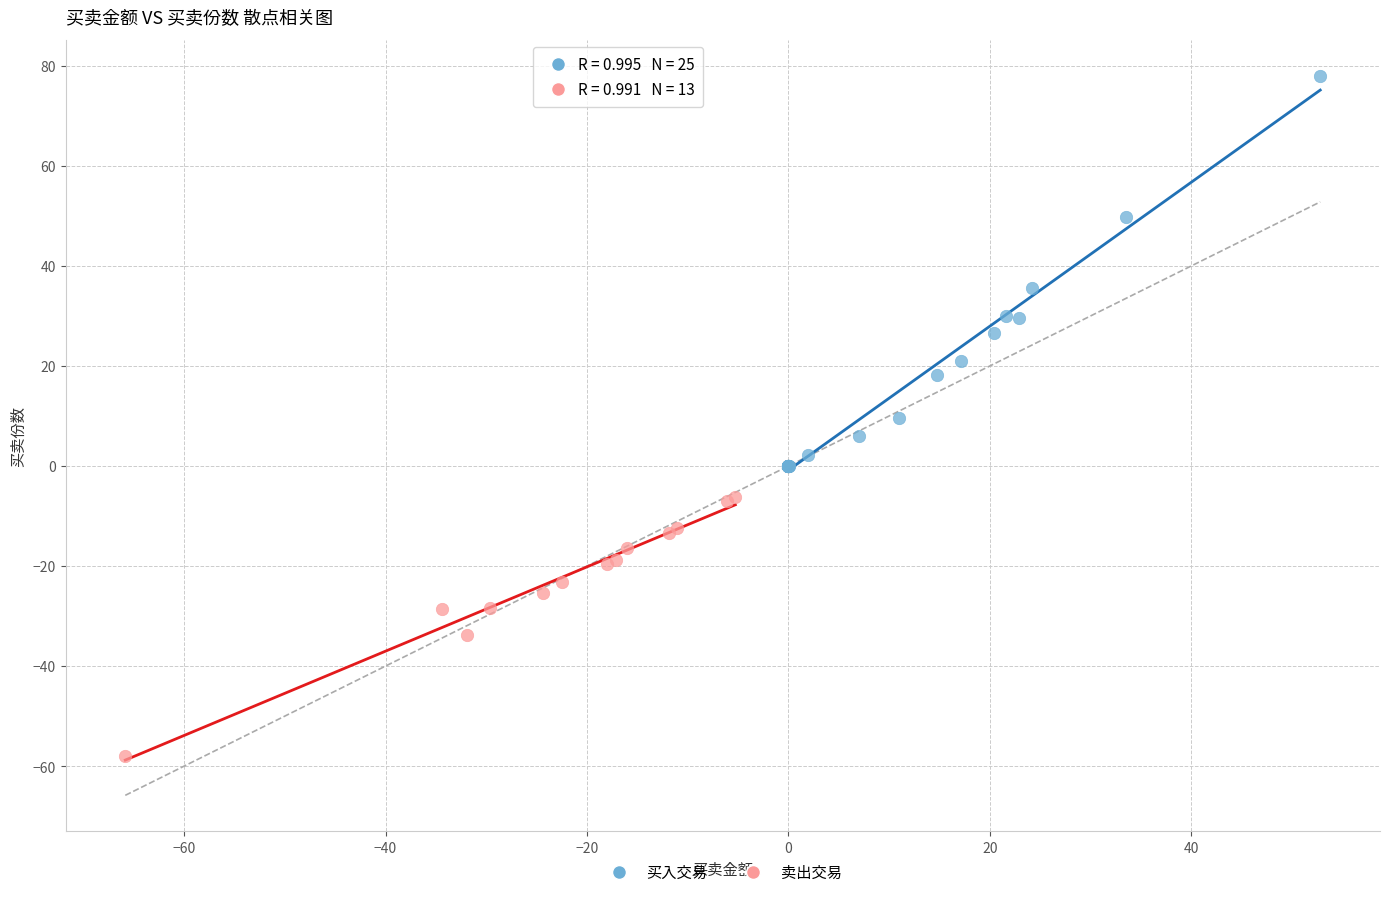

Which series has the largest Y range (max minus min)?

买入交易